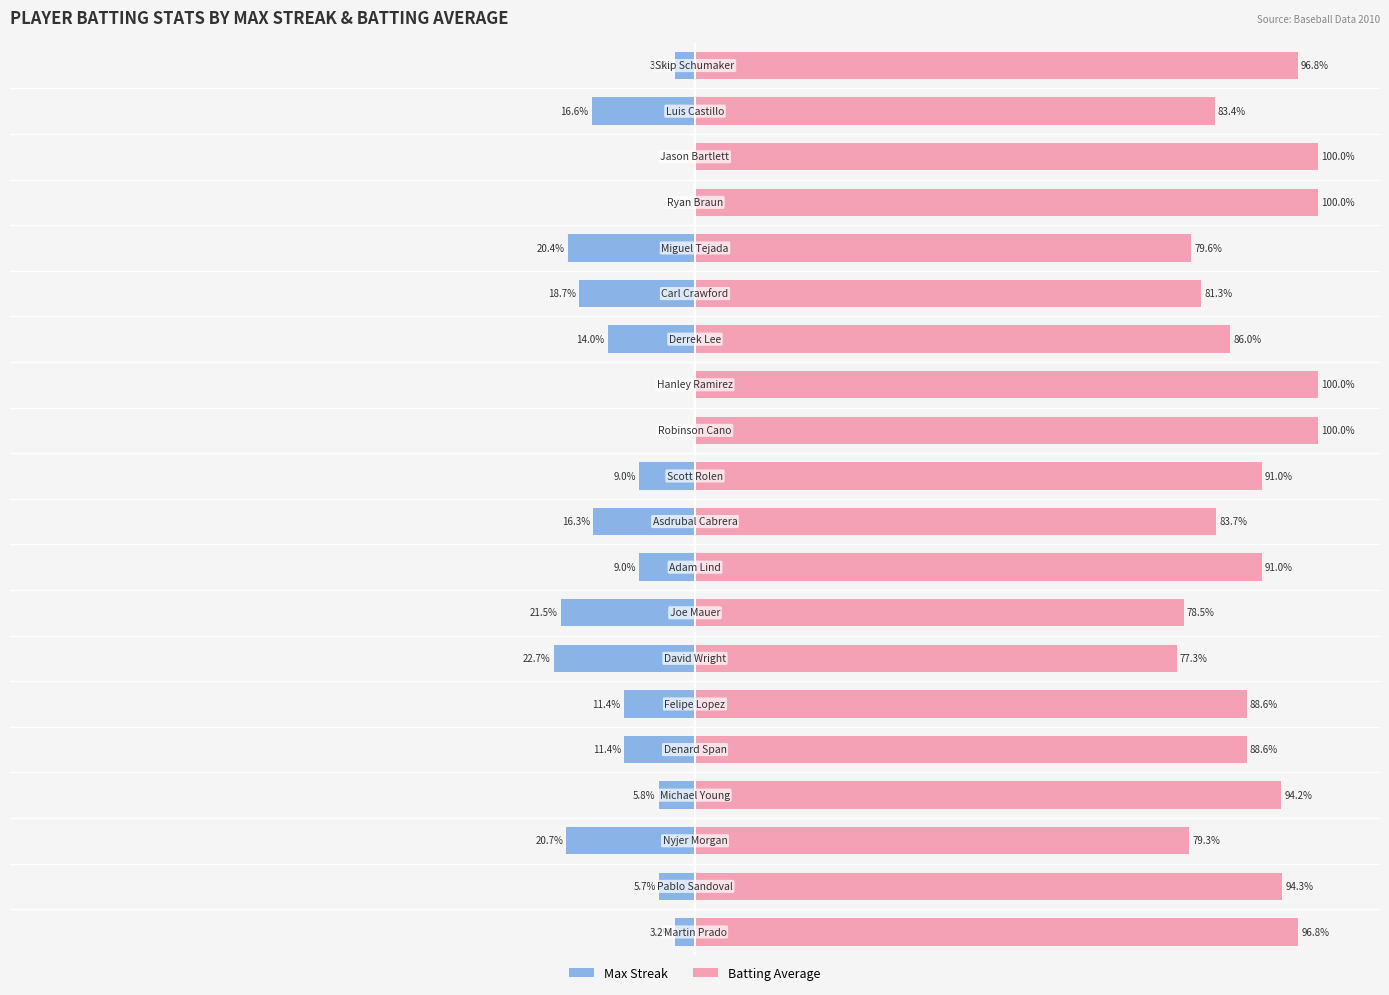

At 13, list the series in order from smallest to largest.

Max Streak, Batting Average